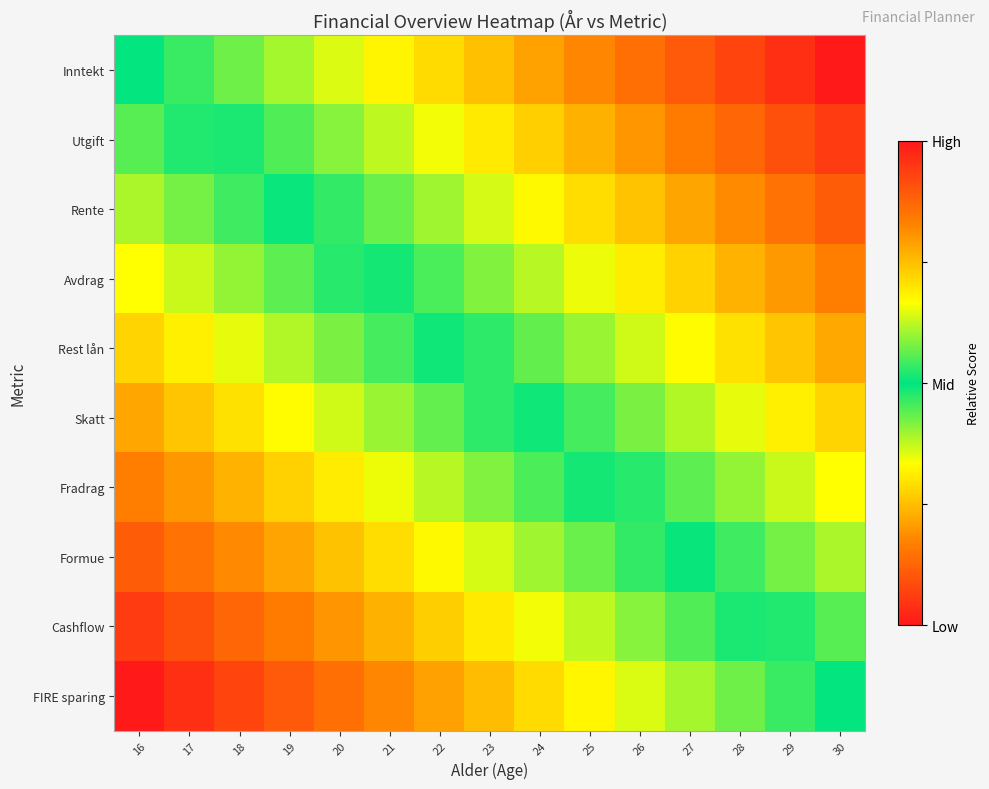

Reading right to left, extract all data points from this chart.

Inntekt: 30=0.0	29=0.0	28=0.1	27=0.1	26=0.1	25=0.2	24=0.2	23=0.2	22=0.3	21=0.3	20=0.4	19=0.4	18=0.4	17=0.5	16=0.5
Utgift: 30=0.1	29=0.1	28=0.1	27=0.2	26=0.2	25=0.2	24=0.3	23=0.3	22=0.3	21=0.4	20=0.4	19=0.4	18=0.5	17=0.5	16=0.6
Rente: 30=0.1	29=0.1	28=0.2	27=0.2	26=0.3	25=0.3	24=0.3	23=0.4	22=0.4	21=0.4	20=0.5	19=0.5	18=0.5	17=0.6	16=0.6
Avdrag: 30=0.2	29=0.2	28=0.2	27=0.3	26=0.3	25=0.3	24=0.4	23=0.4	22=0.5	21=0.5	20=0.5	19=0.6	18=0.6	17=0.6	16=0.7
Rest lån: 30=0.2	29=0.3	28=0.3	27=0.3	26=0.4	25=0.4	24=0.4	23=0.5	22=0.5	21=0.5	20=0.6	19=0.6	18=0.7	17=0.7	16=0.7
Skatt: 30=0.3	29=0.3	28=0.3	27=0.4	26=0.4	25=0.5	24=0.5	23=0.5	22=0.6	21=0.6	20=0.6	19=0.7	18=0.7	17=0.7	16=0.8
Fradrag: 30=0.3	29=0.4	28=0.4	27=0.4	26=0.5	25=0.5	24=0.5	23=0.6	22=0.6	21=0.7	20=0.7	19=0.7	18=0.8	17=0.8	16=0.8
Formue: 30=0.4	29=0.4	28=0.5	27=0.5	26=0.5	25=0.6	24=0.6	23=0.6	22=0.7	21=0.7	20=0.7	19=0.8	18=0.8	17=0.9	16=0.9
Cashflow: 30=0.4	29=0.5	28=0.5	27=0.6	26=0.6	25=0.6	24=0.7	23=0.7	22=0.7	21=0.8	20=0.8	19=0.8	18=0.9	17=0.9	16=0.9
FIRE sparing: 30=0.5	29=0.5	28=0.6	27=0.6	26=0.6	25=0.7	24=0.7	23=0.8	22=0.8	21=0.8	20=0.9	19=0.9	18=0.9	17=1.0	16=1.0